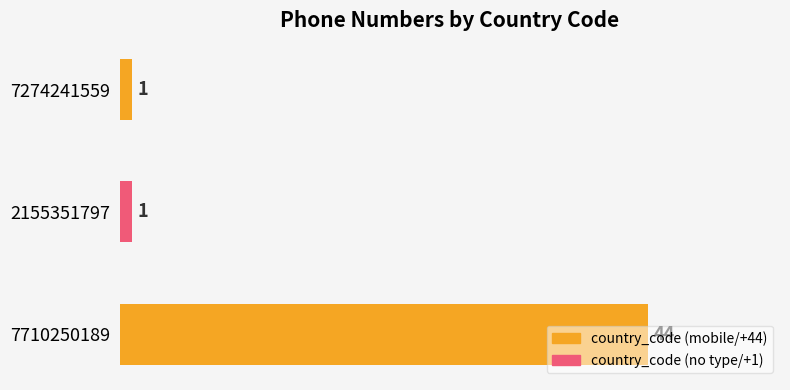

How many series are shown in this chart?

1